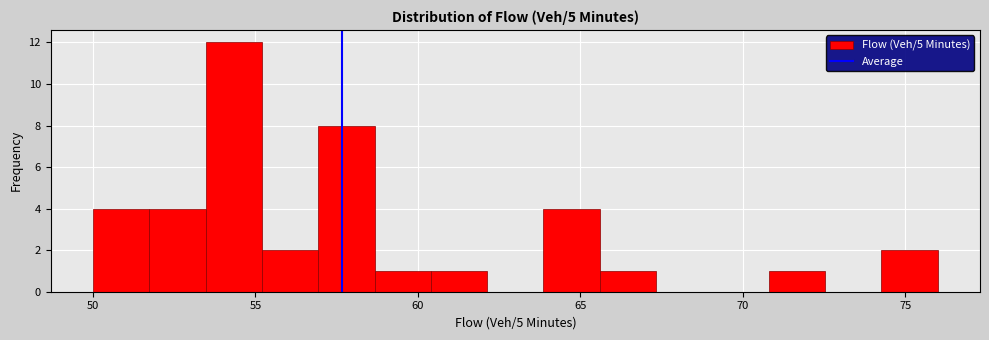

Around what value on the x-axis is the tallest bar? Give the approximate position of its centre, as read against the axis.

54.5